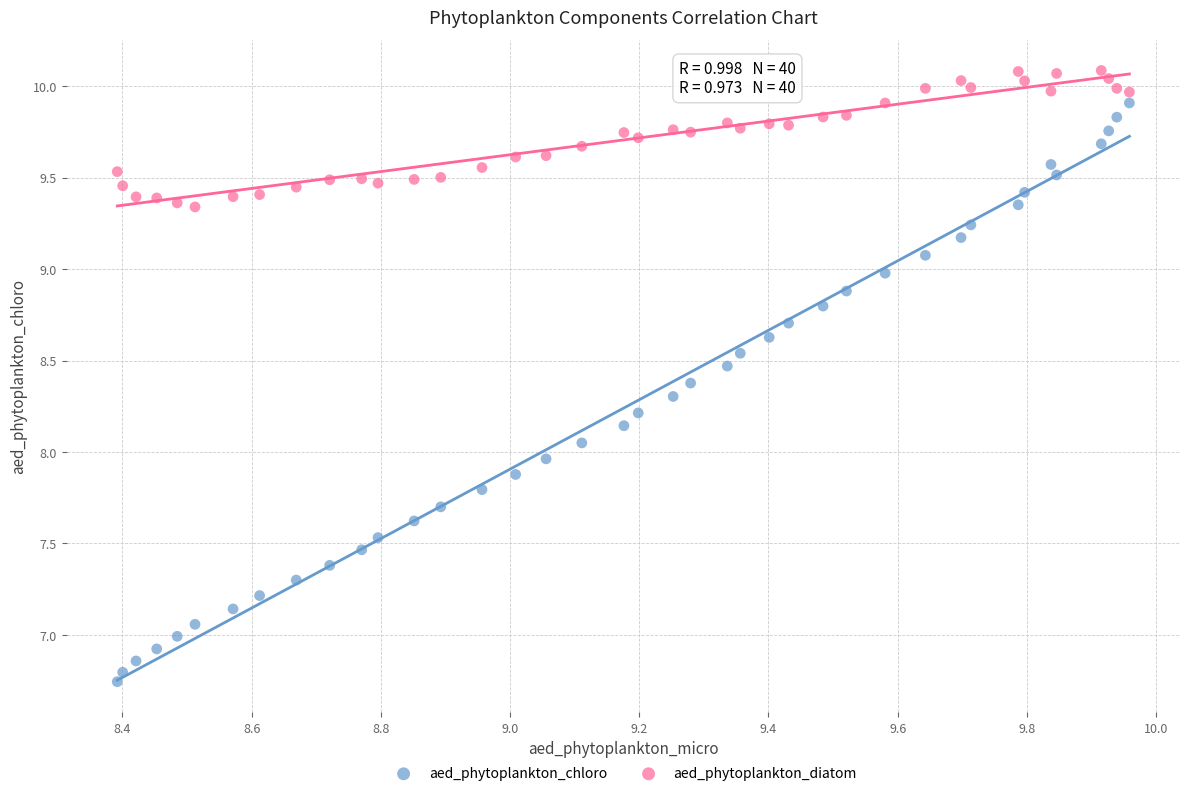

What are all the series names shown in the legend?

aed_phytoplankton_chloro, aed_phytoplankton_diatom